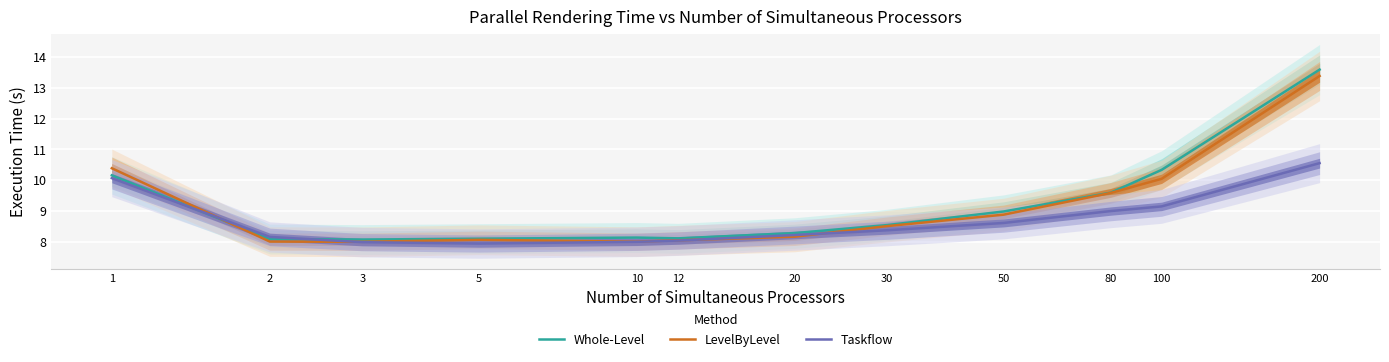

Is this an area chart (filled region under the line)?

No